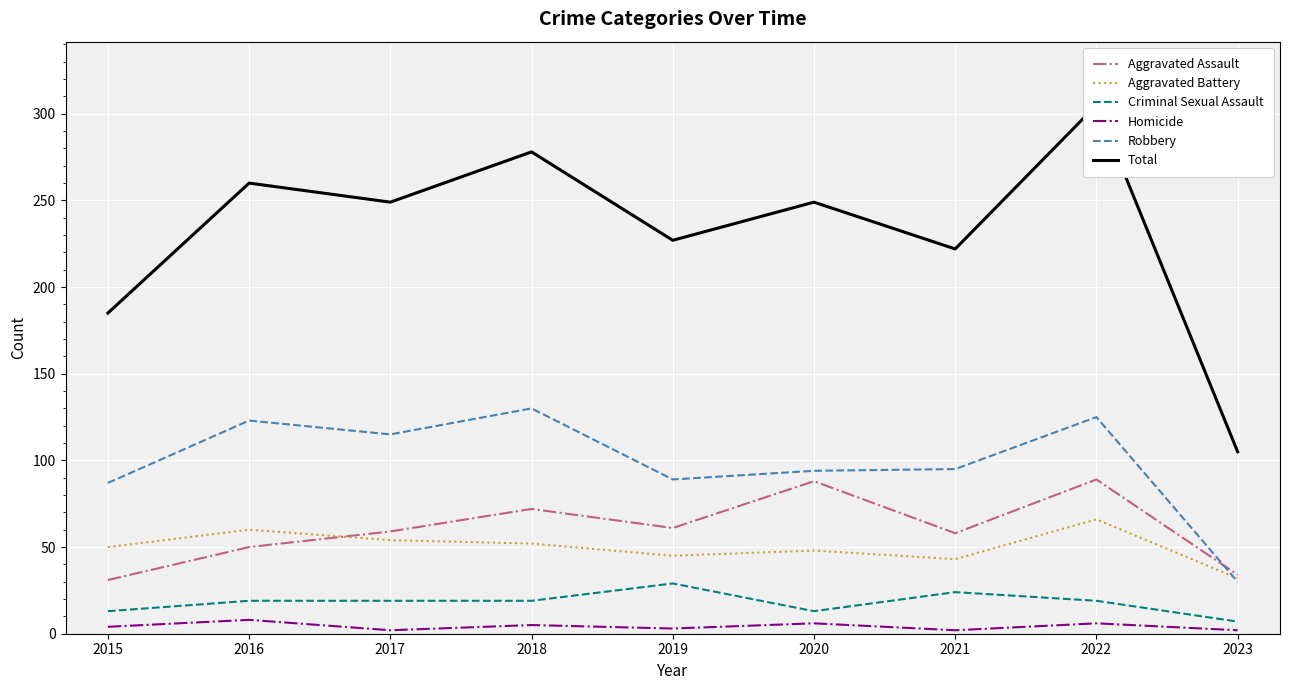

What is the value of the Total point at the 8th from the left?

305